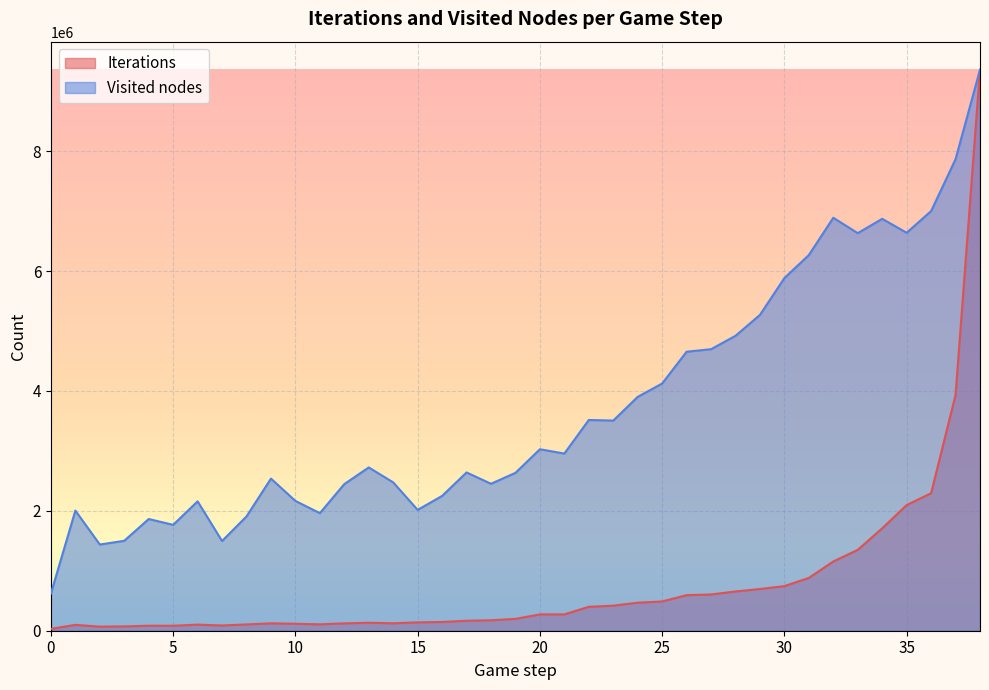

The Iterations series shows 195846 at 12. True or false?

False